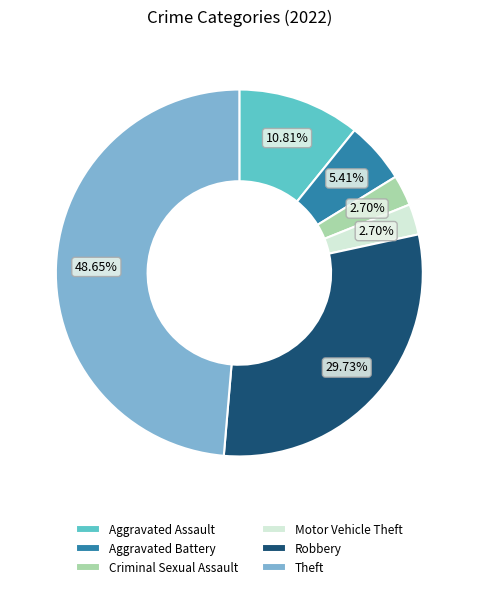

Is there a majority slice in this chart?

No